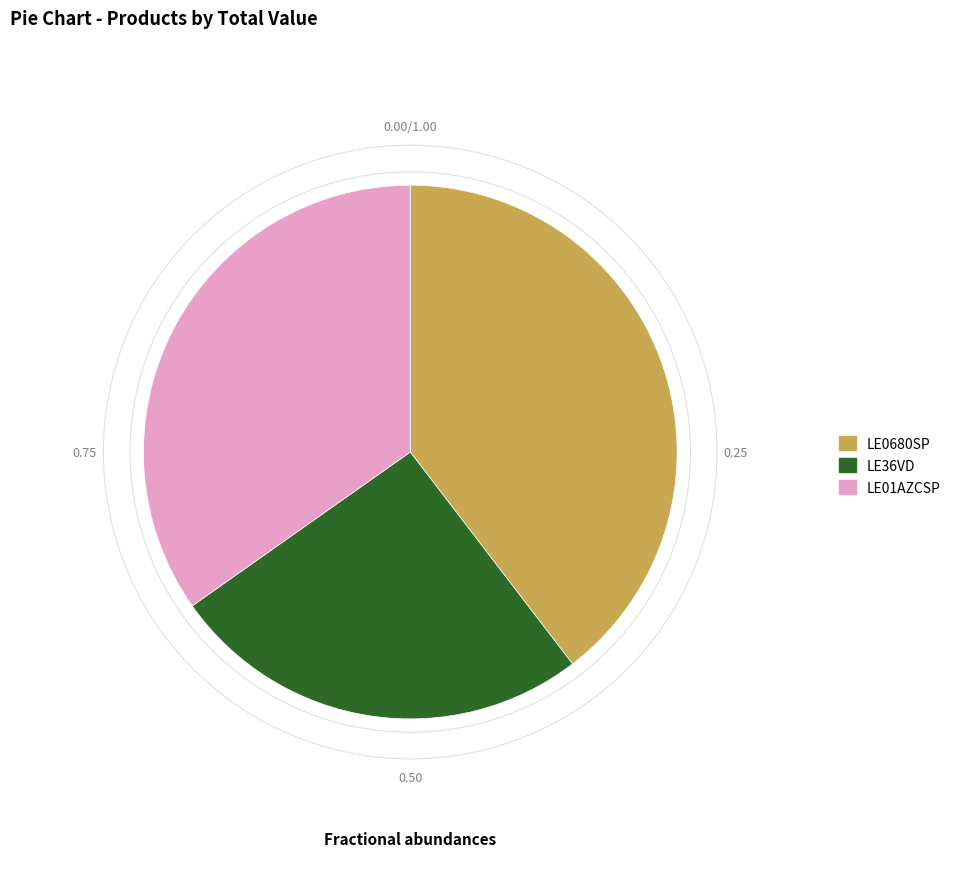

Is there any slice that represents more than half of the pie?

No